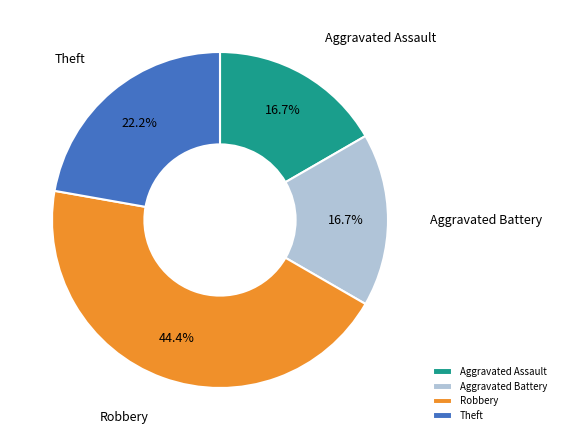

What is the largest slice in the pie chart?

Robbery